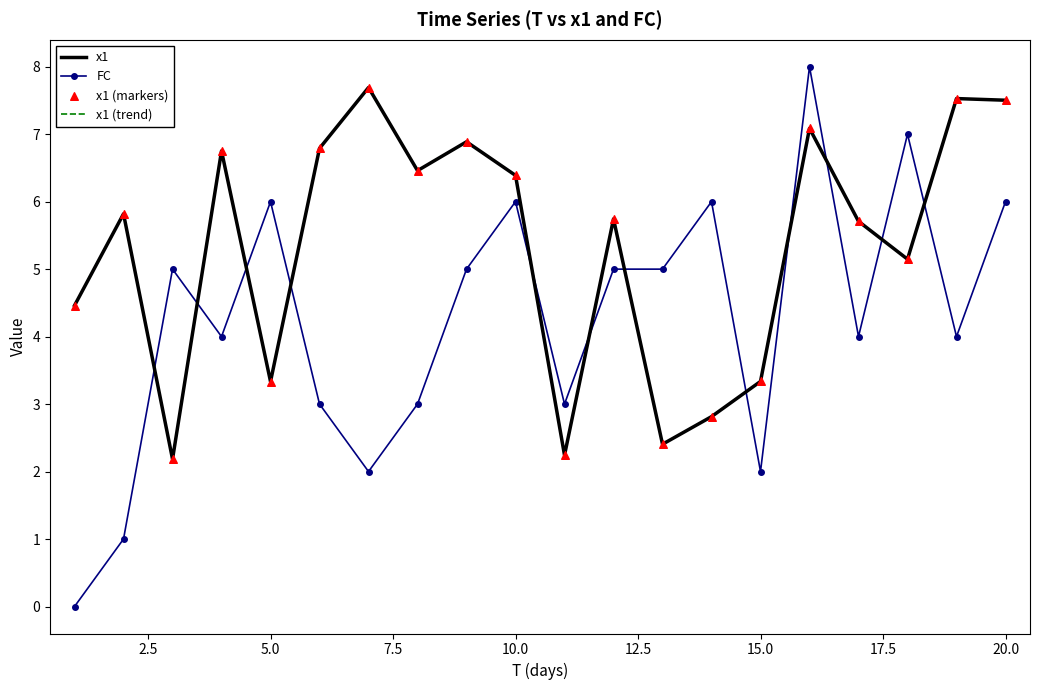

At how many categories does at least one series exceed 3?

19